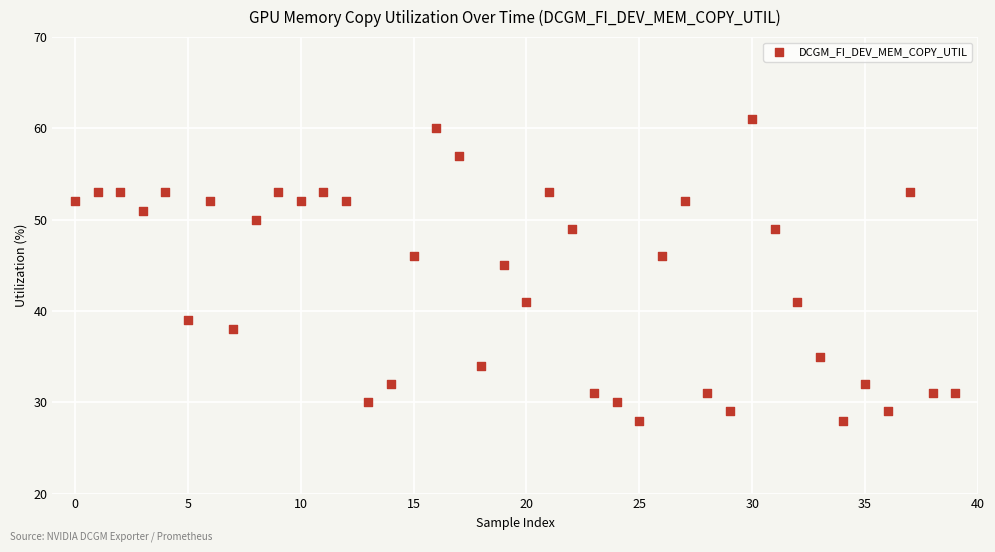

What Y value in the scatter plot is closest to 44?

45